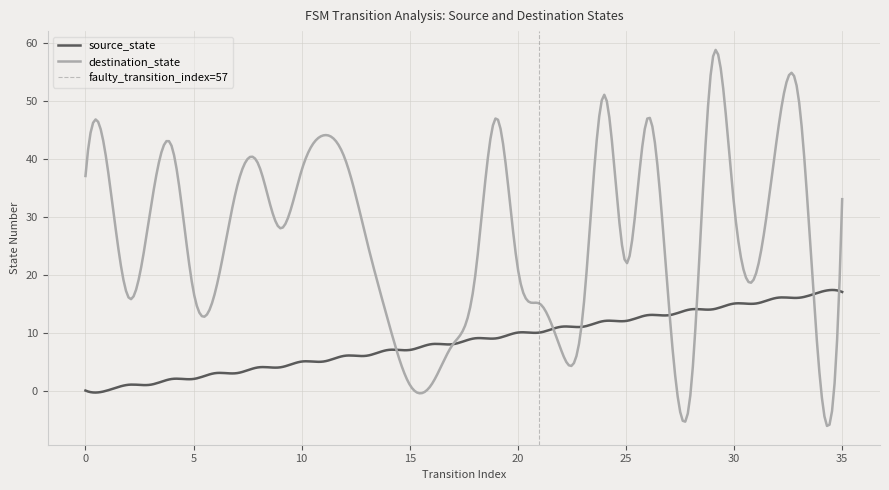

What is the value of the source_state point at the 33rd from the left?

16